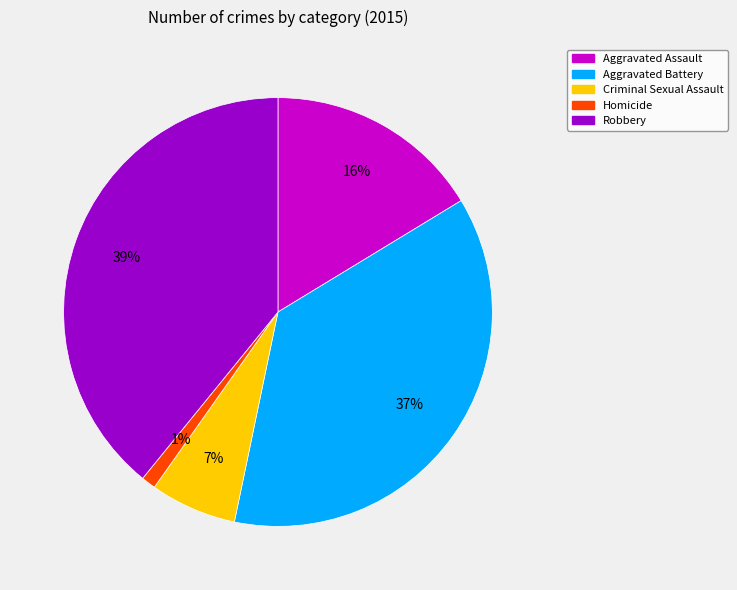

Which slice is the largest?

Robbery